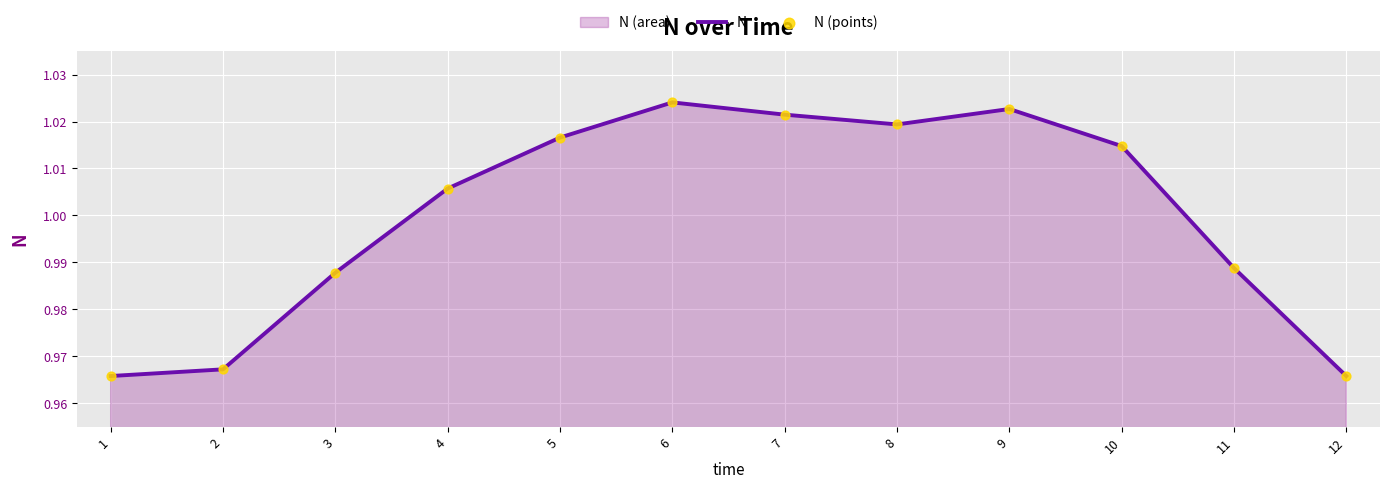

Is the value of N at 10 greater than the value of N (points) at 5?

No